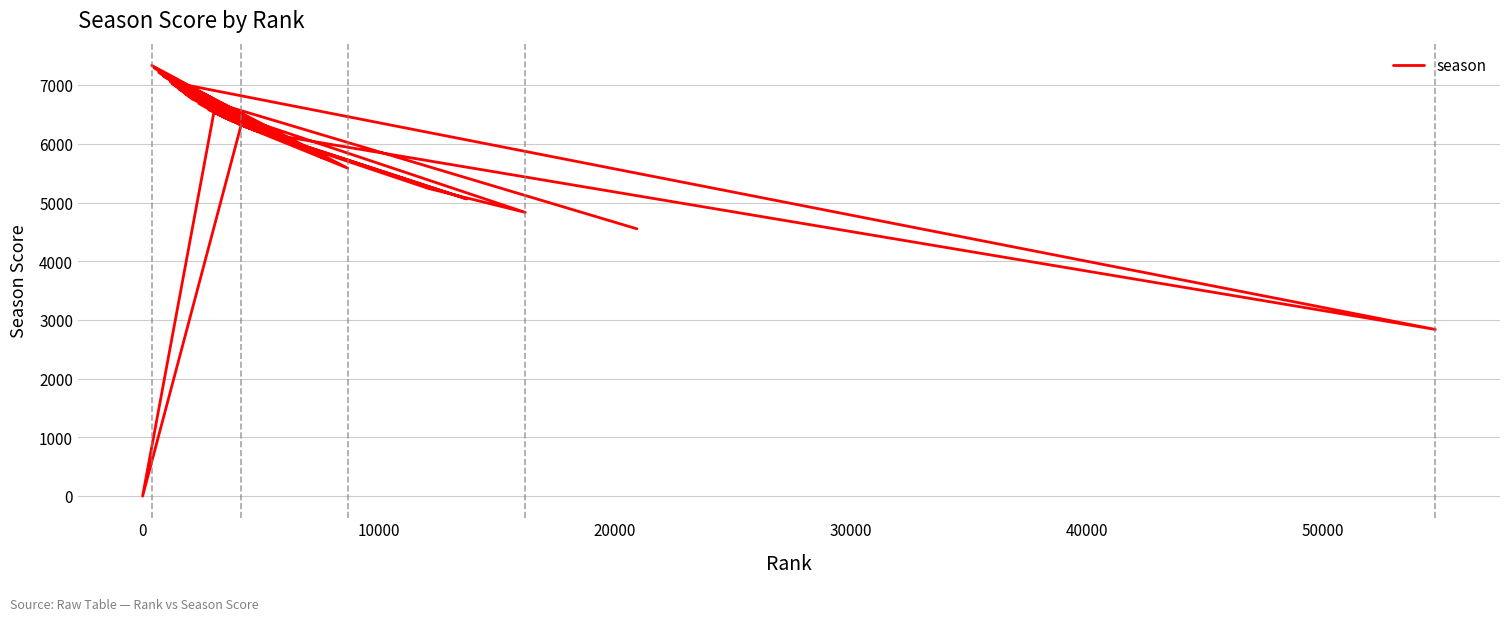

How many positive values are there?

39